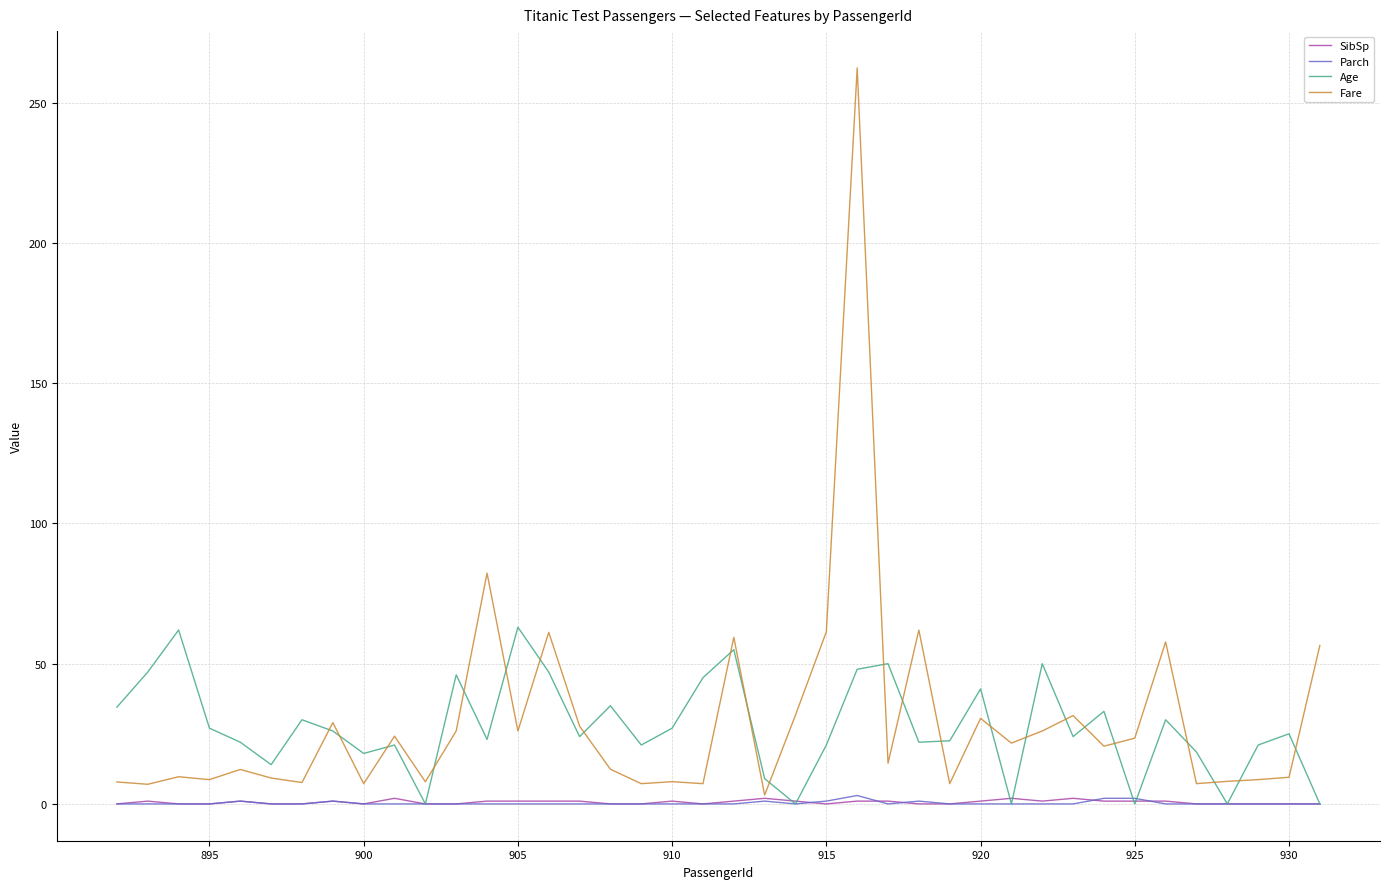

What is the difference between the maximum and second lowest values in the Fare series?

255.4